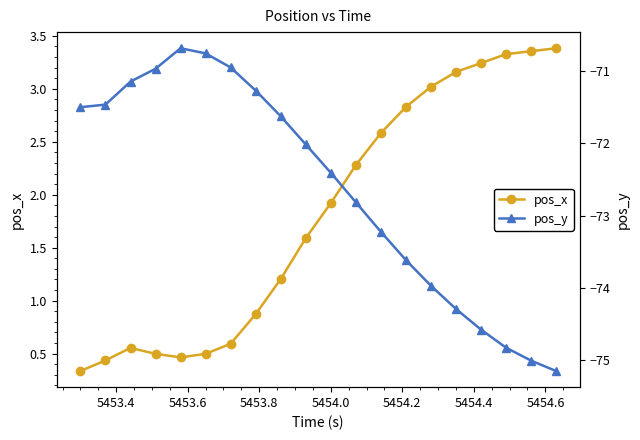

What is the value of the pos_x point at the 11th from the left?

1.9